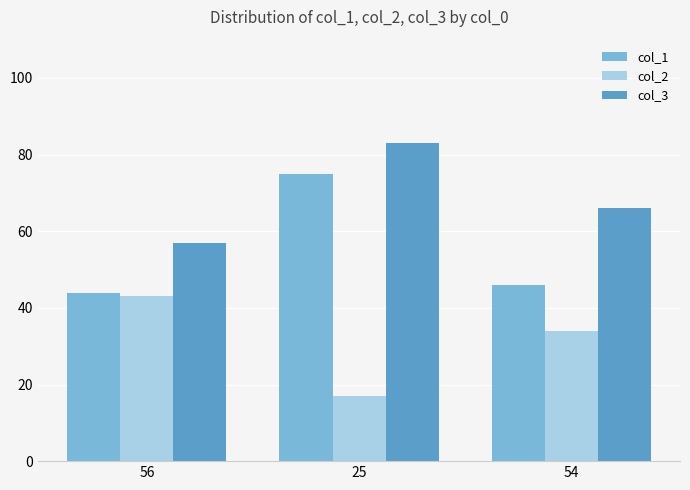

How many bars are there in each group?

3